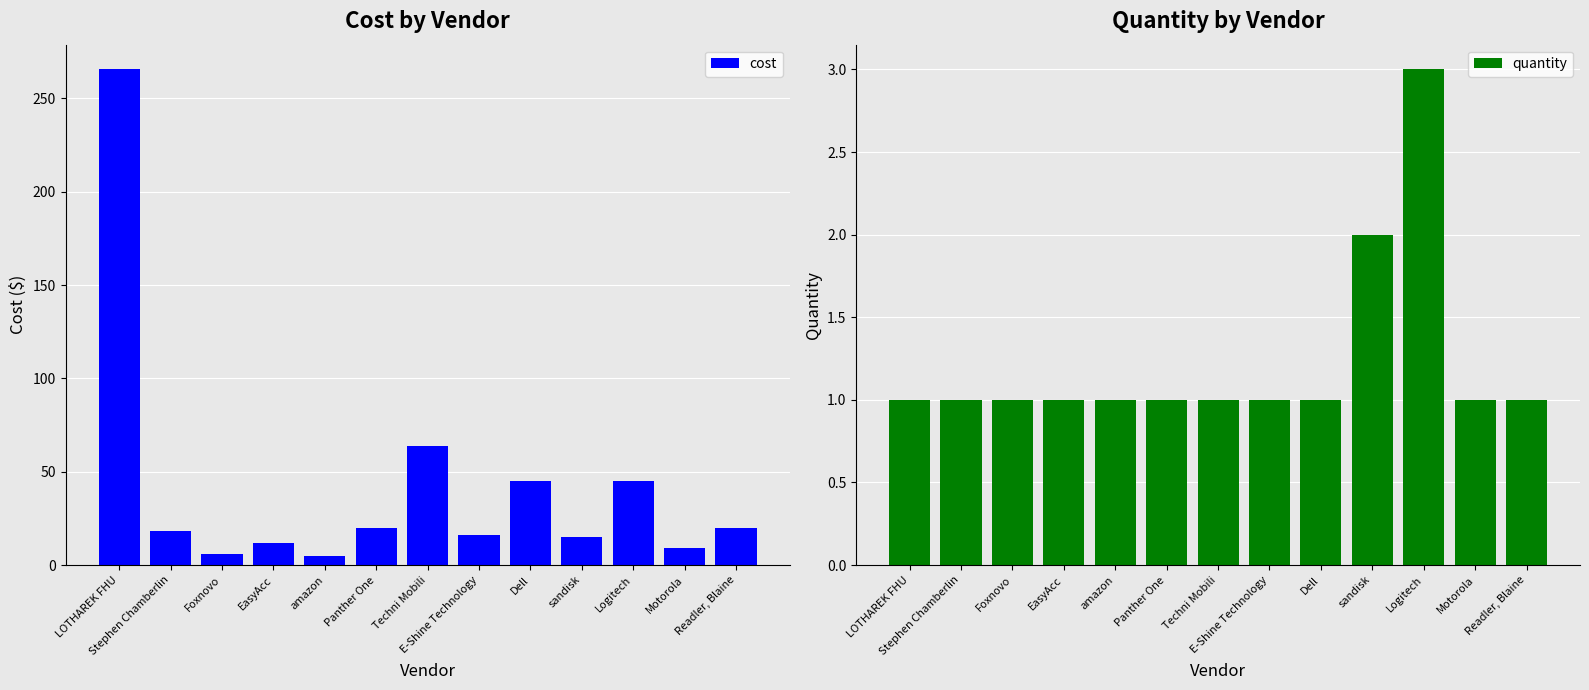

At how many categories does at least one series exceed 197?

1